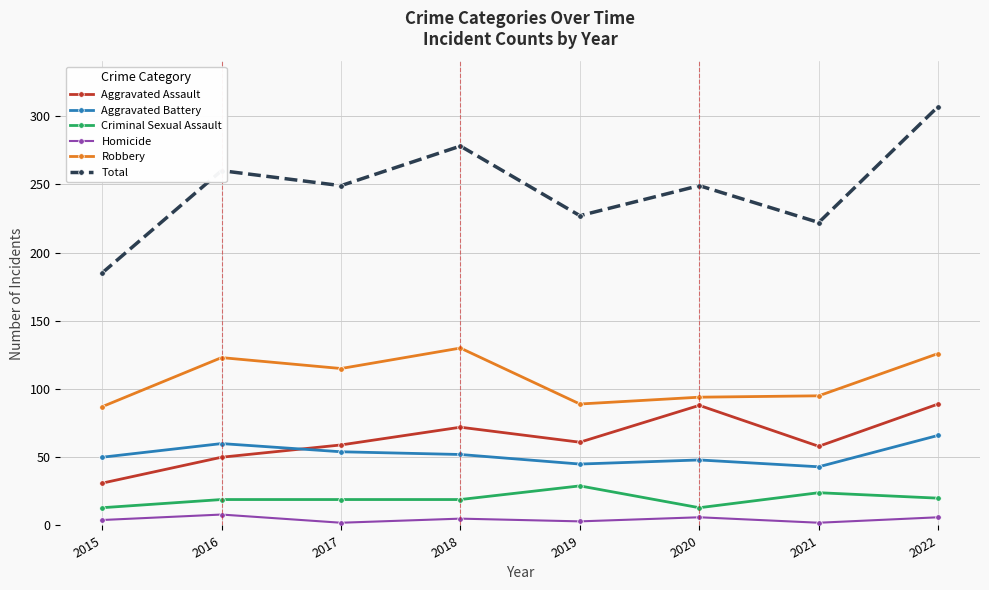

What is the highest value of the Aggravated Battery series?

66